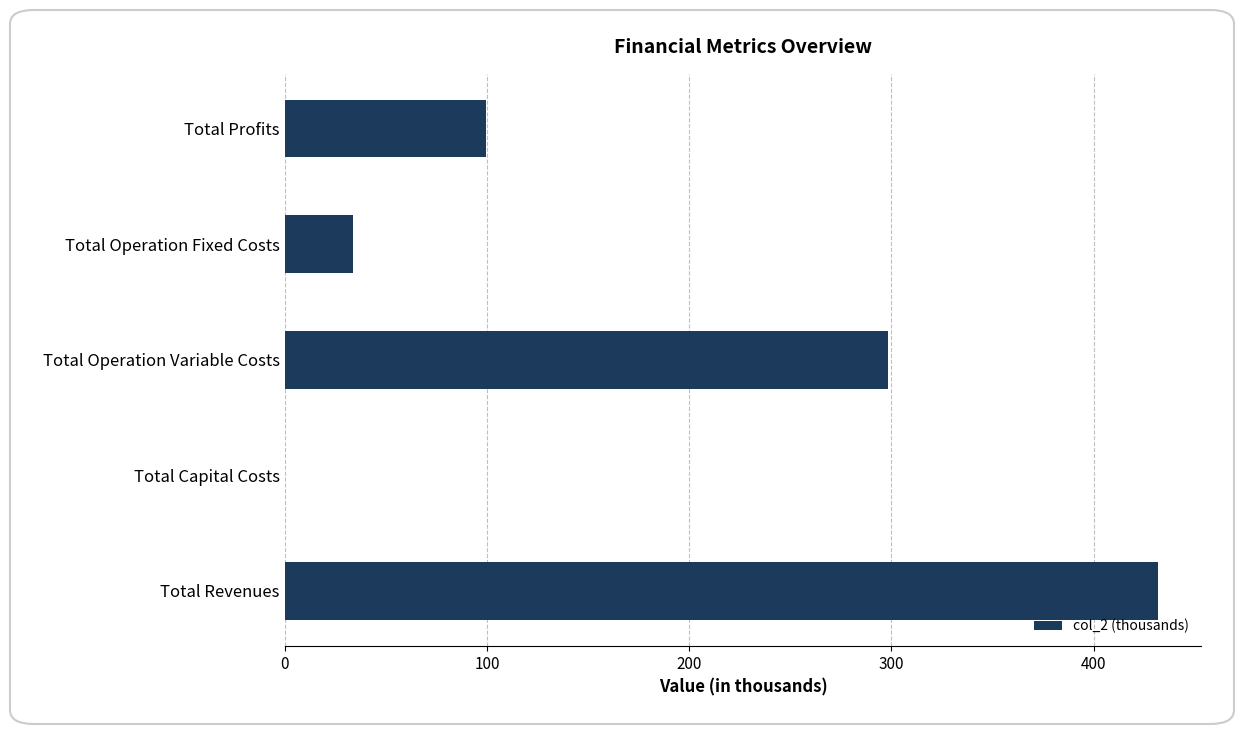

Where is the data nearest to the value 215?

Total Operation Variable Costs